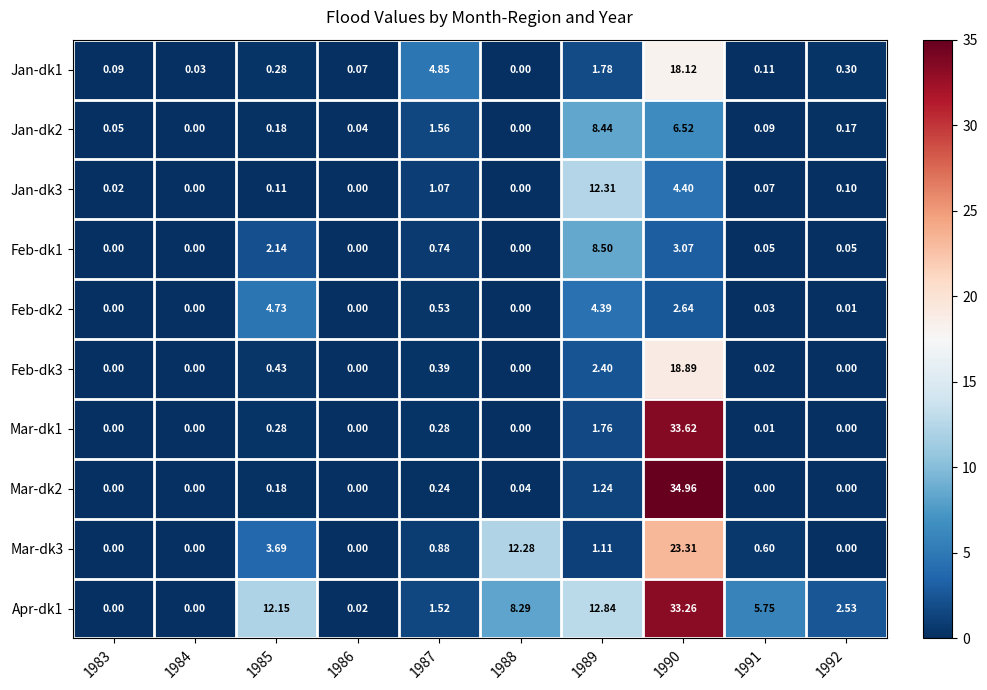

How many series are shown in this chart?

10